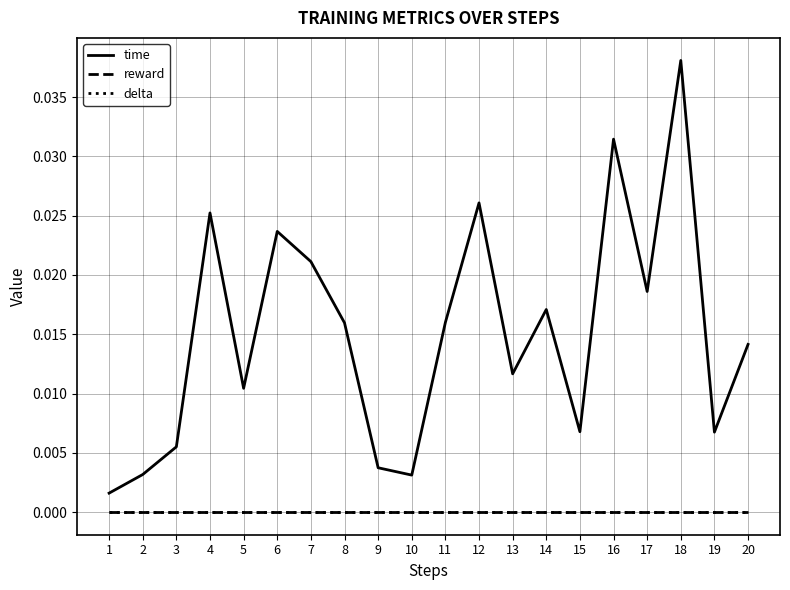

True or false: time has a value of 0.0 at 4.

True